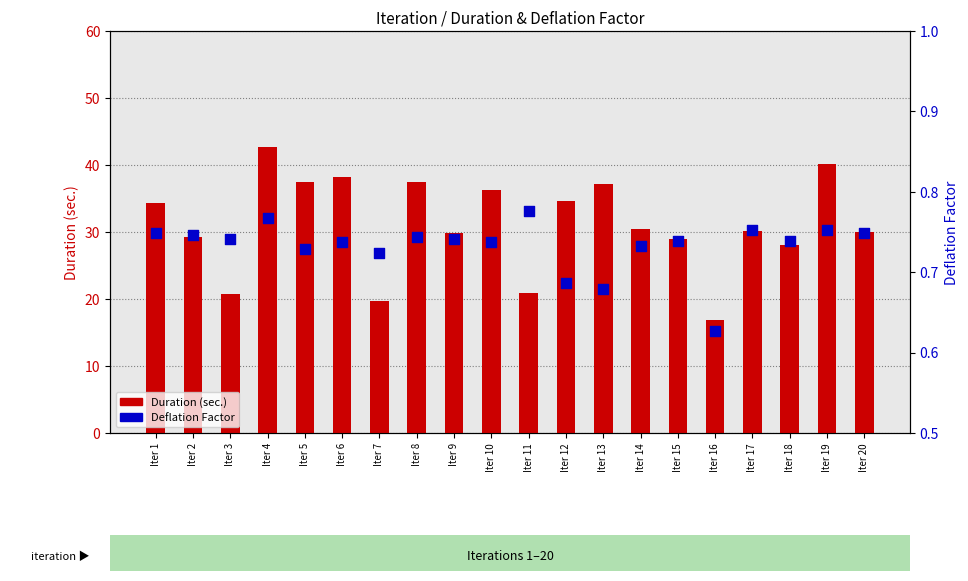

Is the value of Deflation Factor at Iter 13 greater than the value of Duration (sec.) at Iter 5?

No